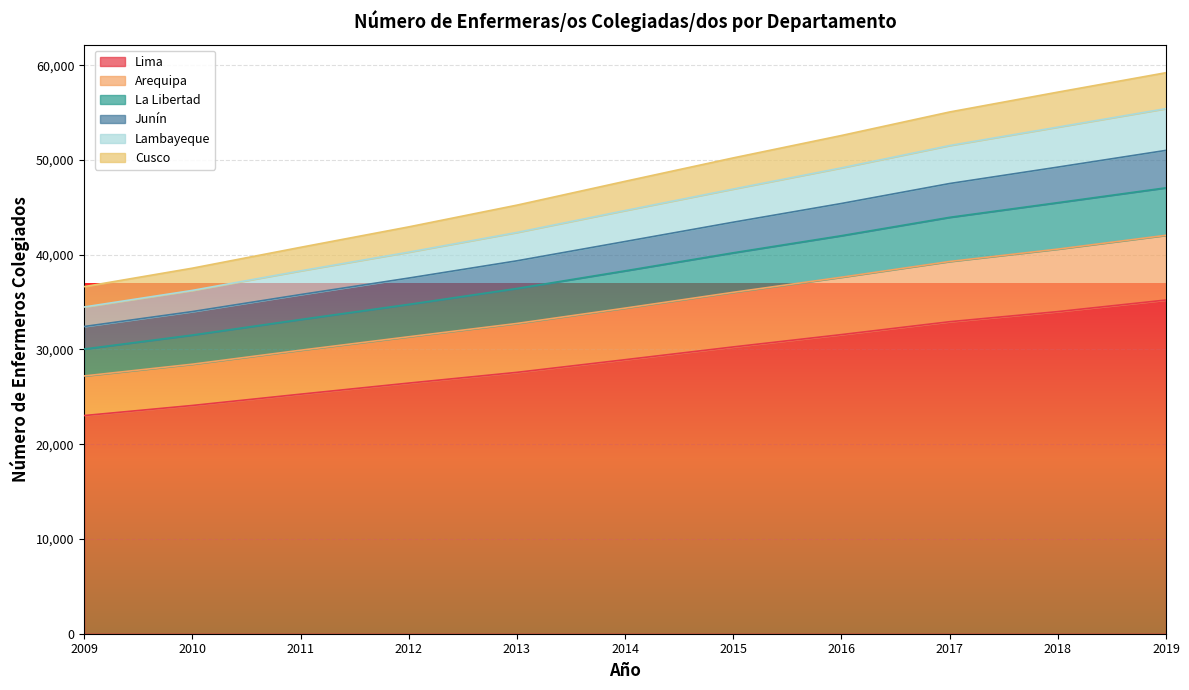

The value of Junín at 2014 is 27672. True or false?

False